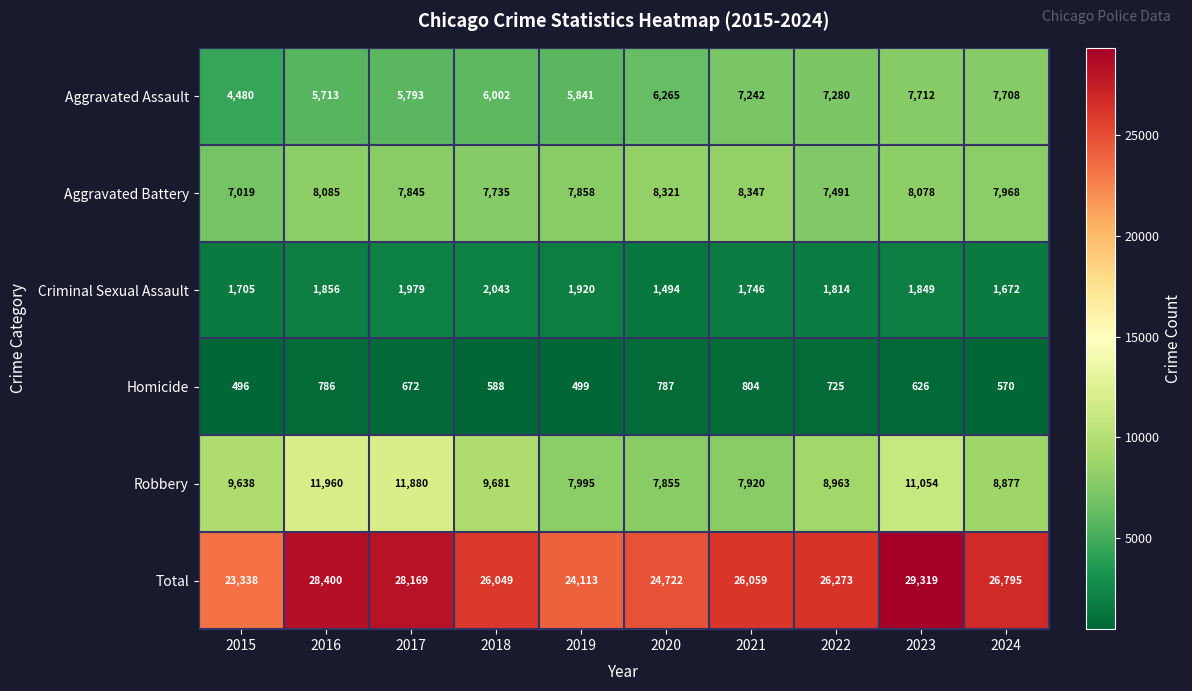

What is the minimum value for Homicide?

496